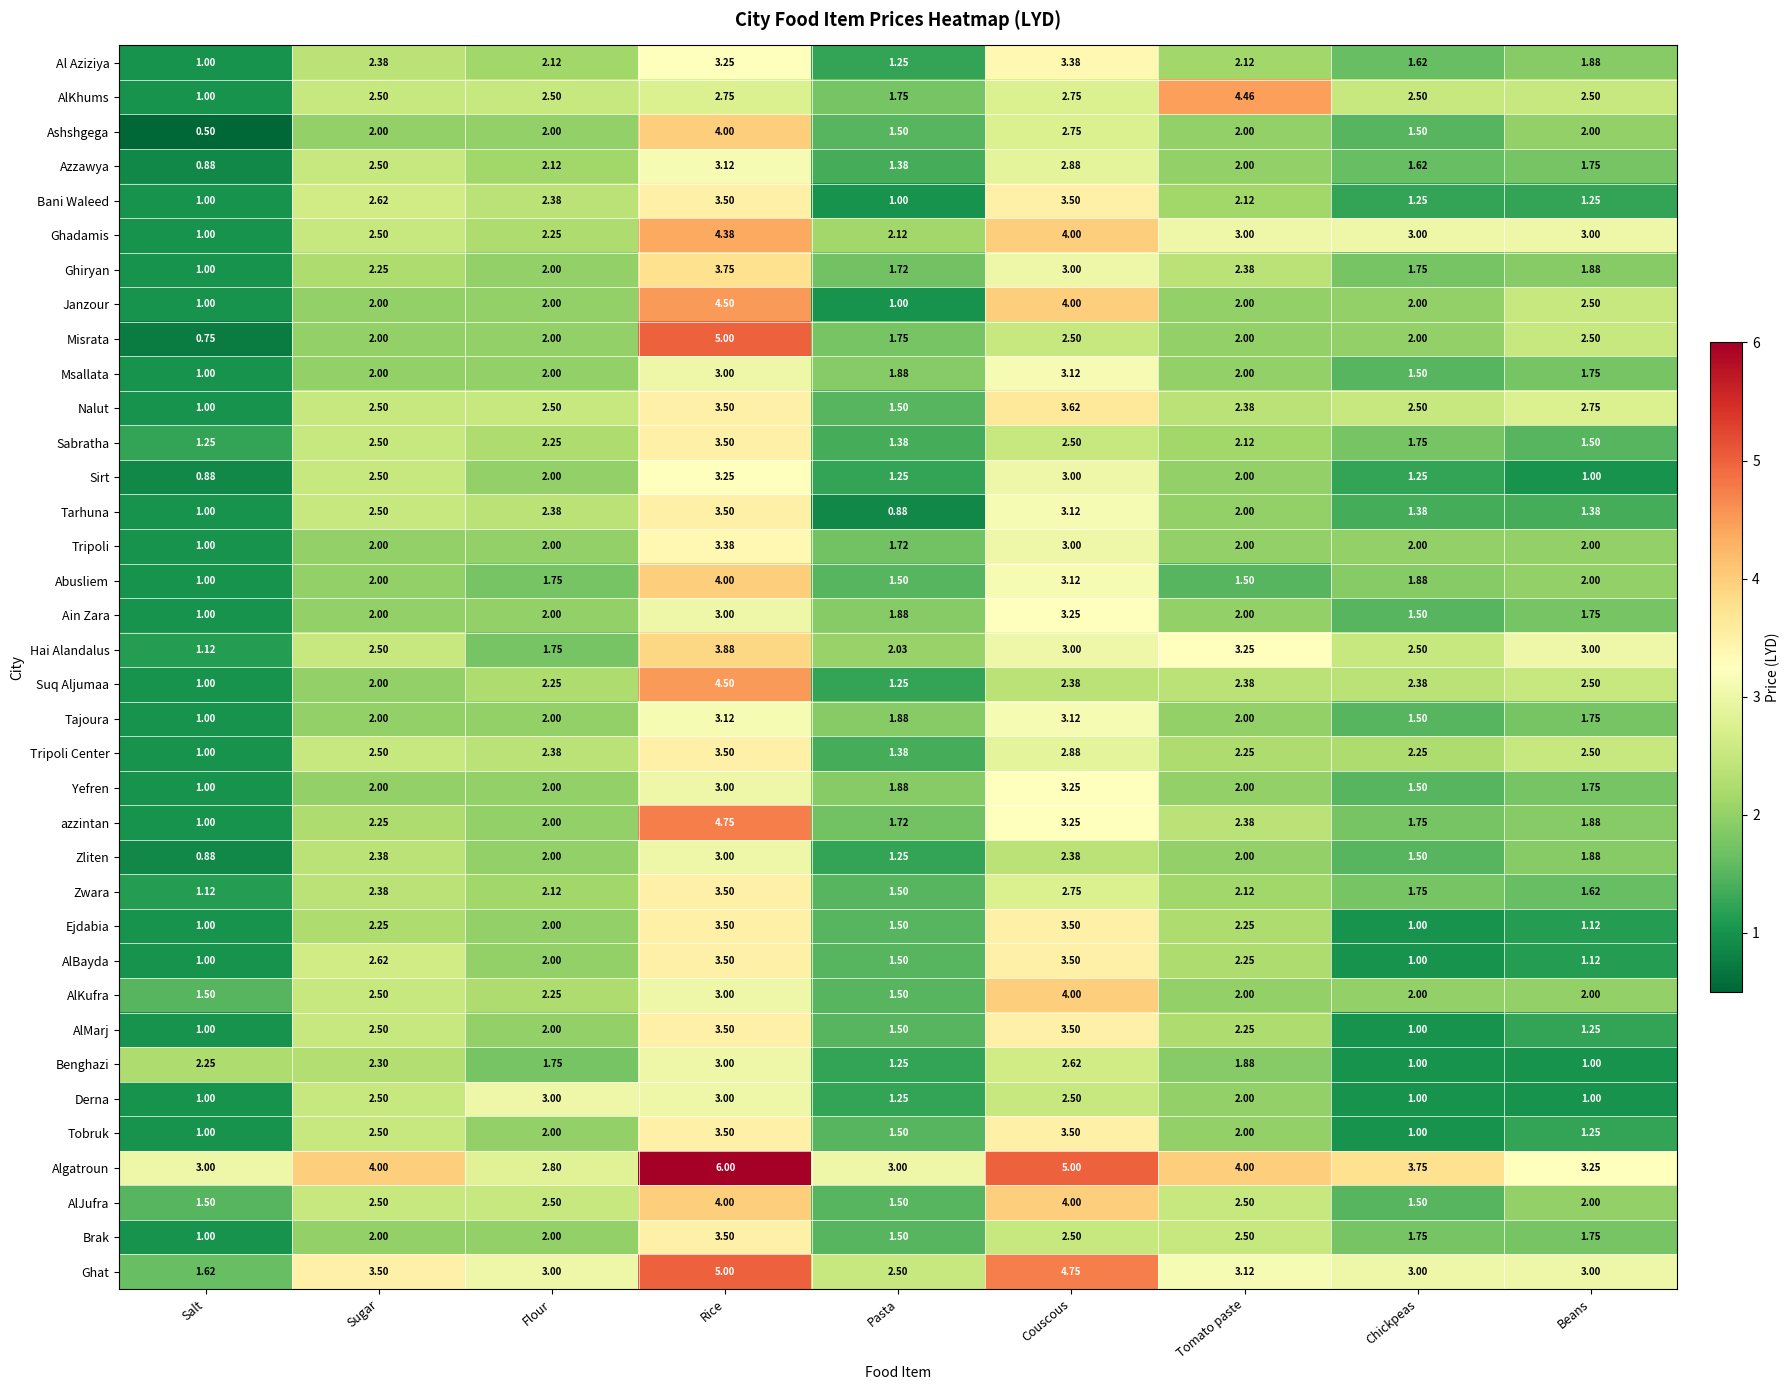

At which category is the sum across all series the highest?

Rice